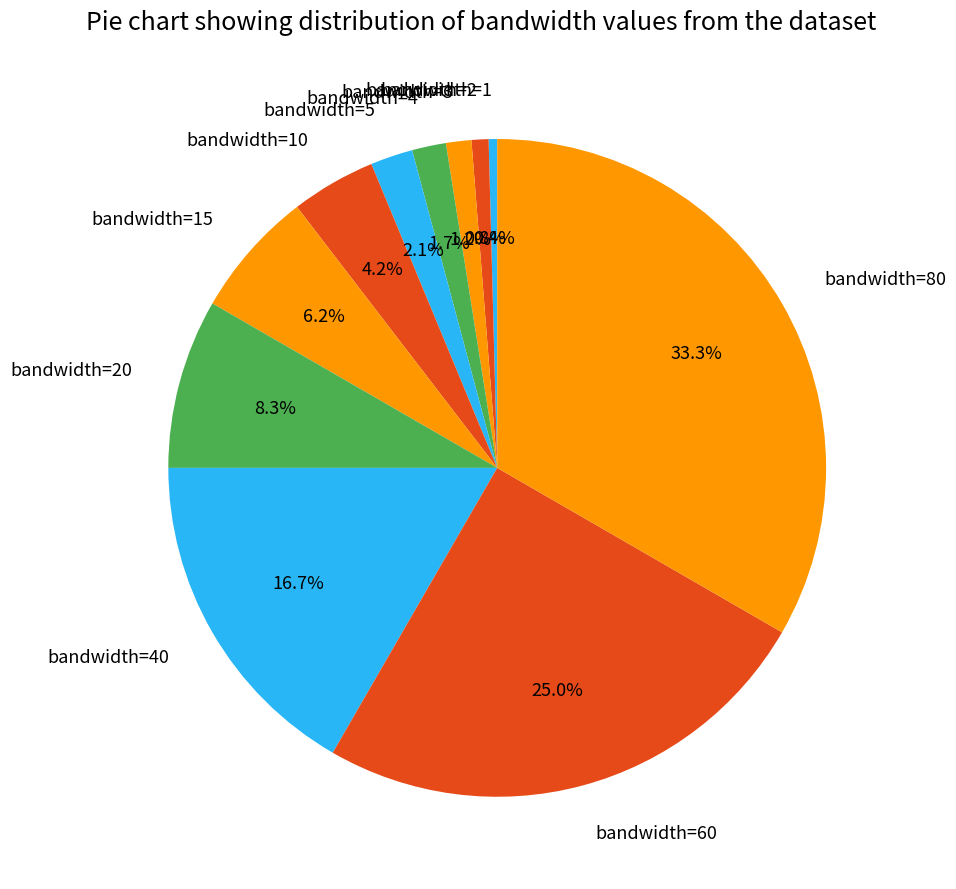

Combined, do bandwidth=15 and bandwidth=10 account for over 50%?

No